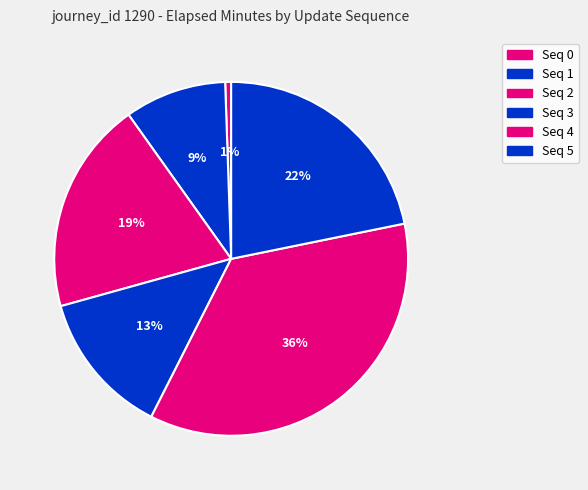

Count the number of slices in the pie.

6